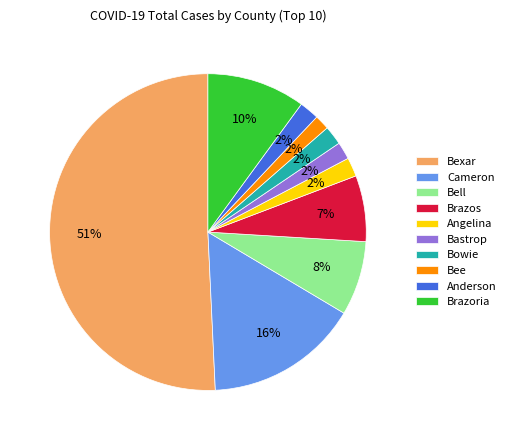

To the nearest percent, what portion does Bastrop represent?

2%